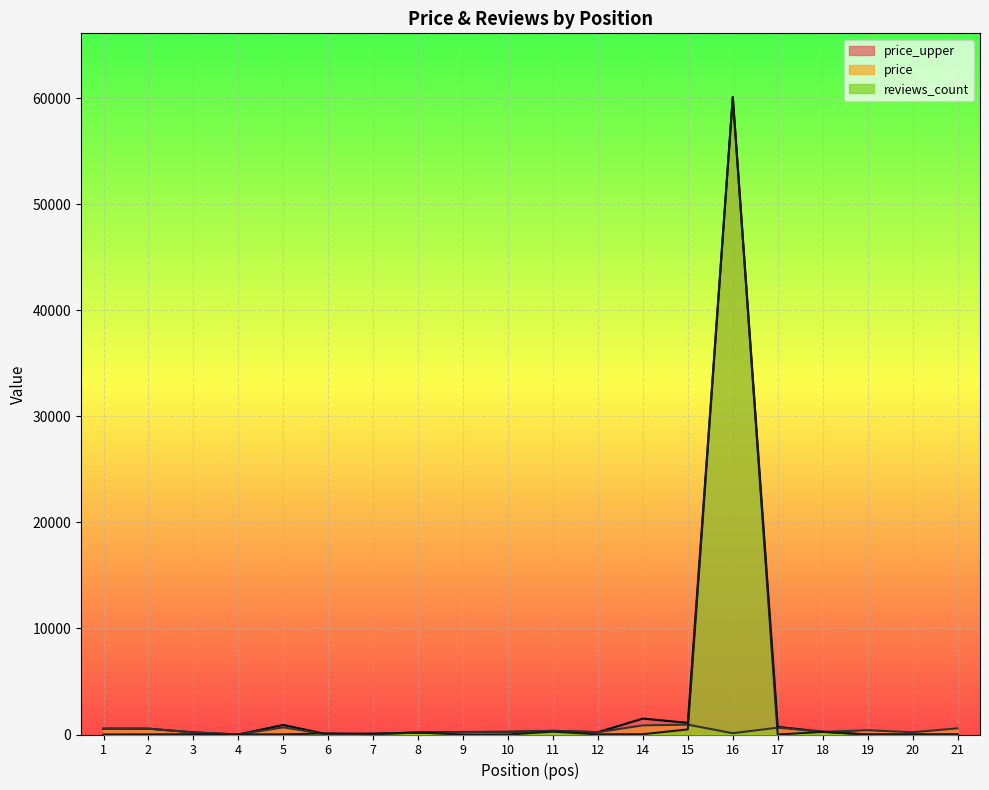

What are all the series names shown in the legend?

price, price_upper, reviews_count